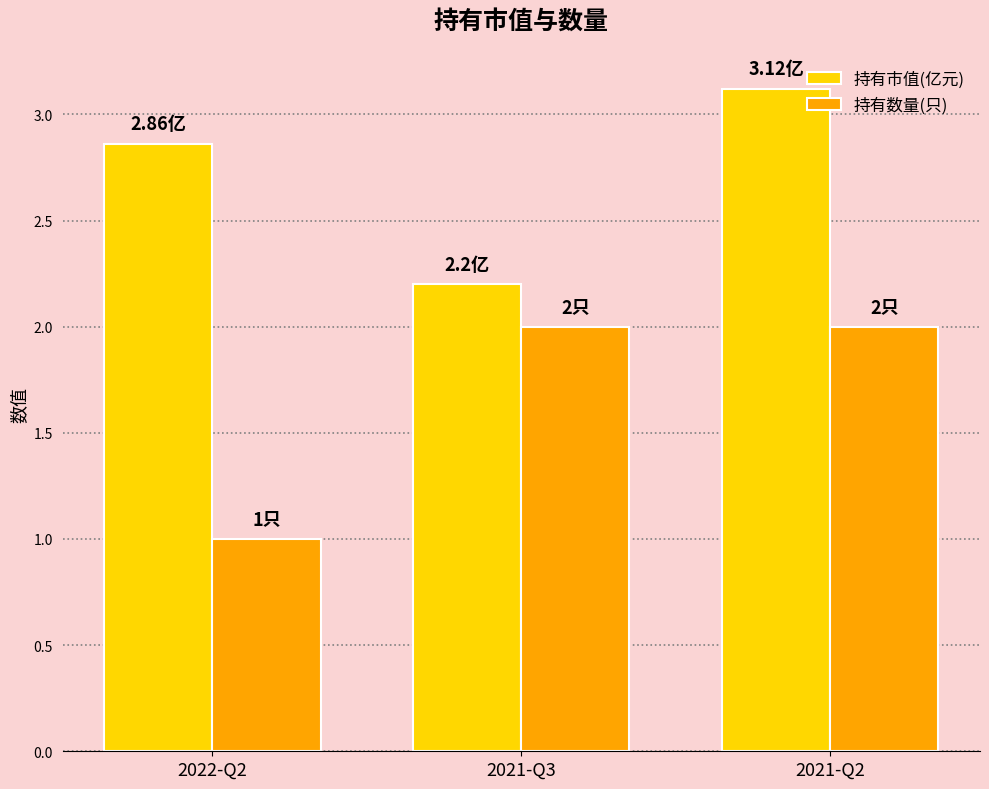

What is the difference between the maximum and minimum values in the 持有数量(只) series?

1.0